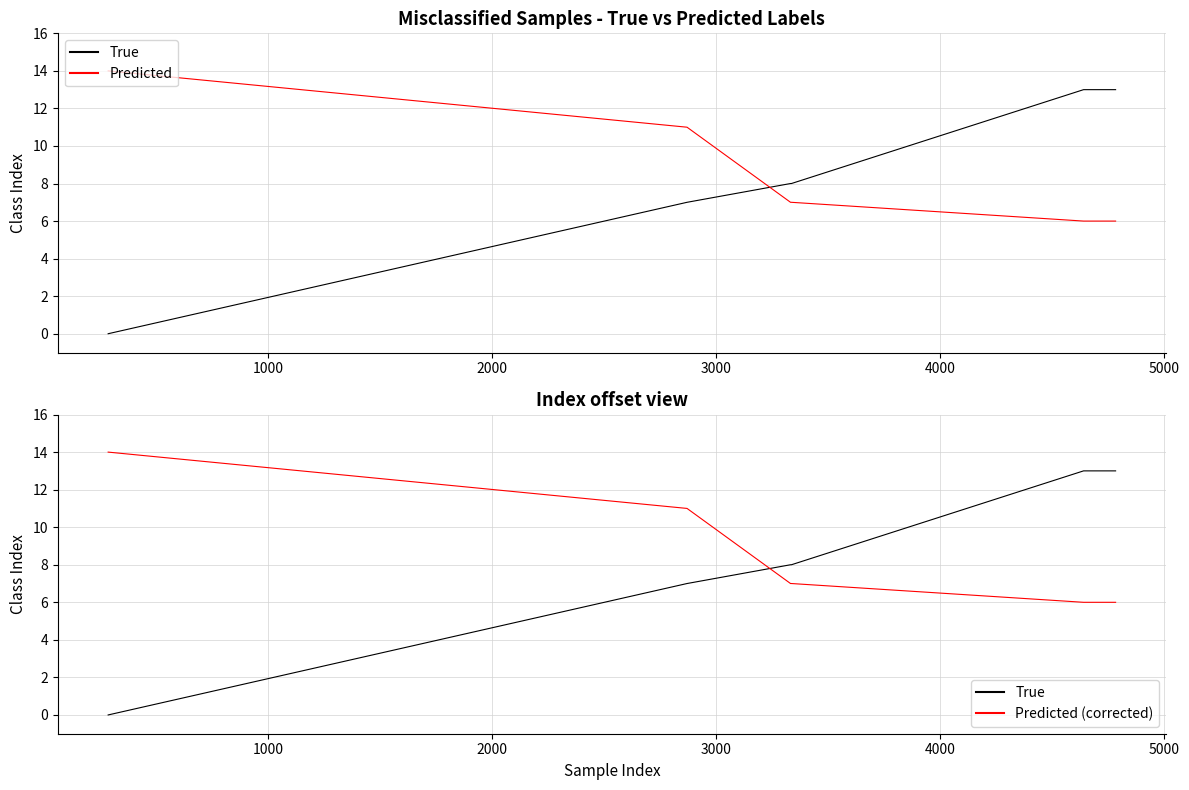

What are all the series names shown in the legend?

True, Predicted, Predicted (corrected)